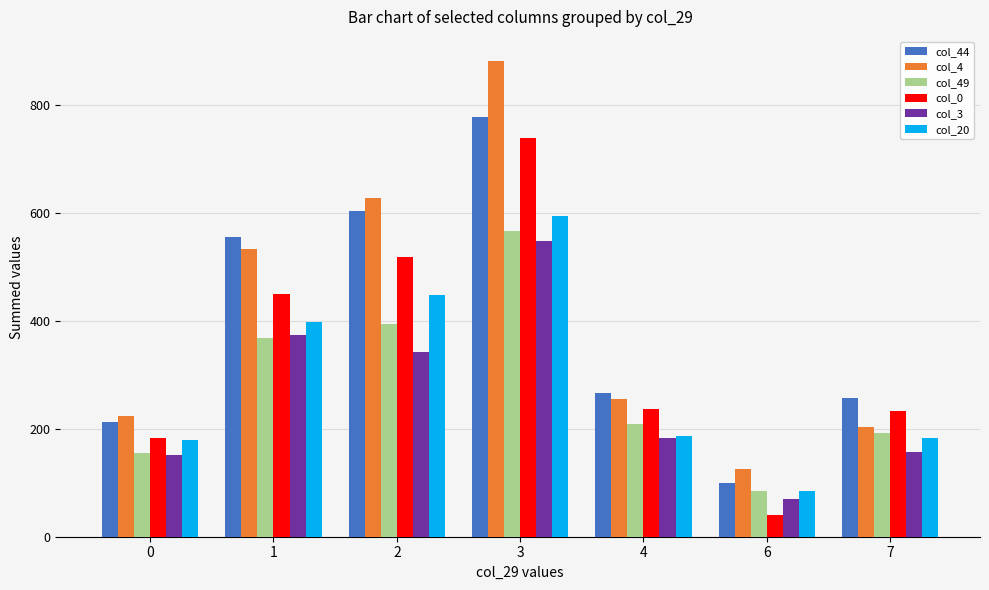

Which series changed the most between 3 and 7?

col_4